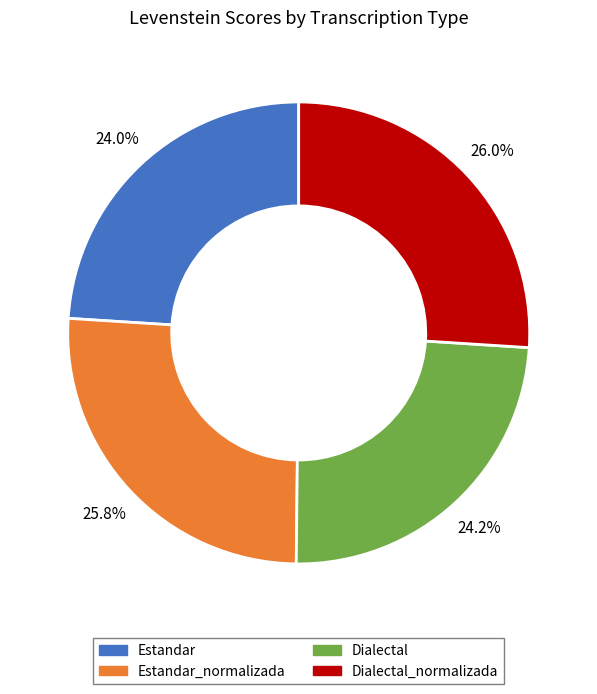

Does any single category account for the majority?

No